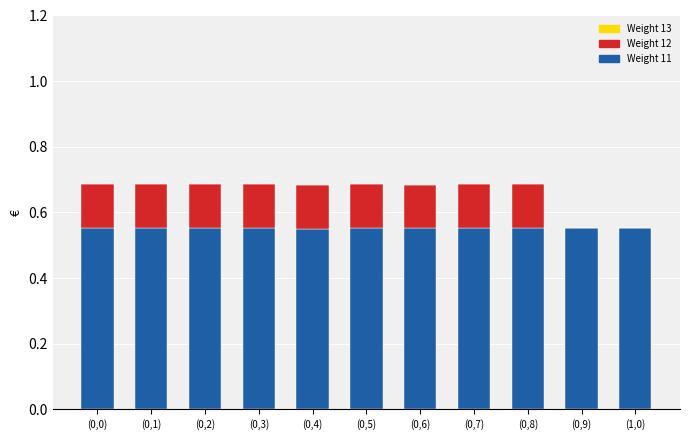

Are the bars horizontal?

No